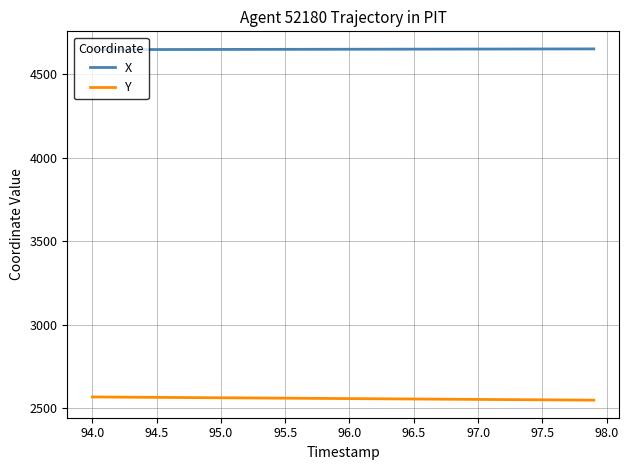

List the series in order of their overall mean, lowest first.

Y, X